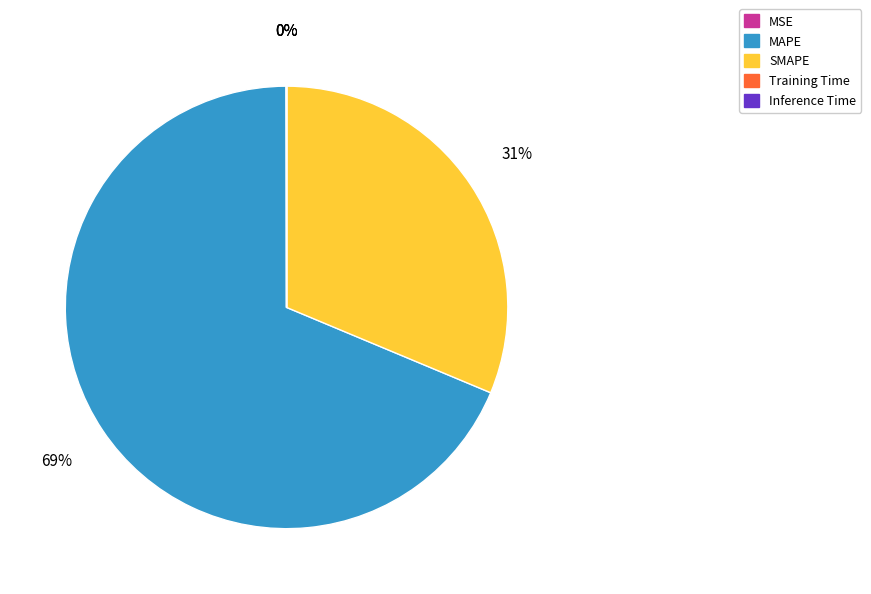

To the nearest percent, what is the difference between the largest and smallest slice percentages?

69%